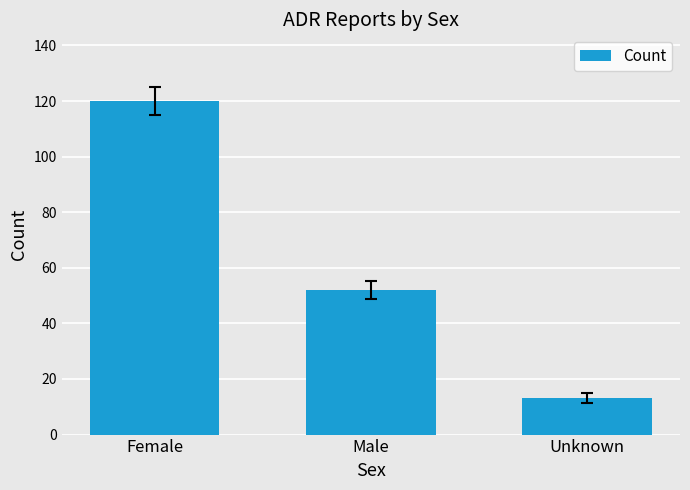

Are the bars grouped side by side (vs. stacked)?

No